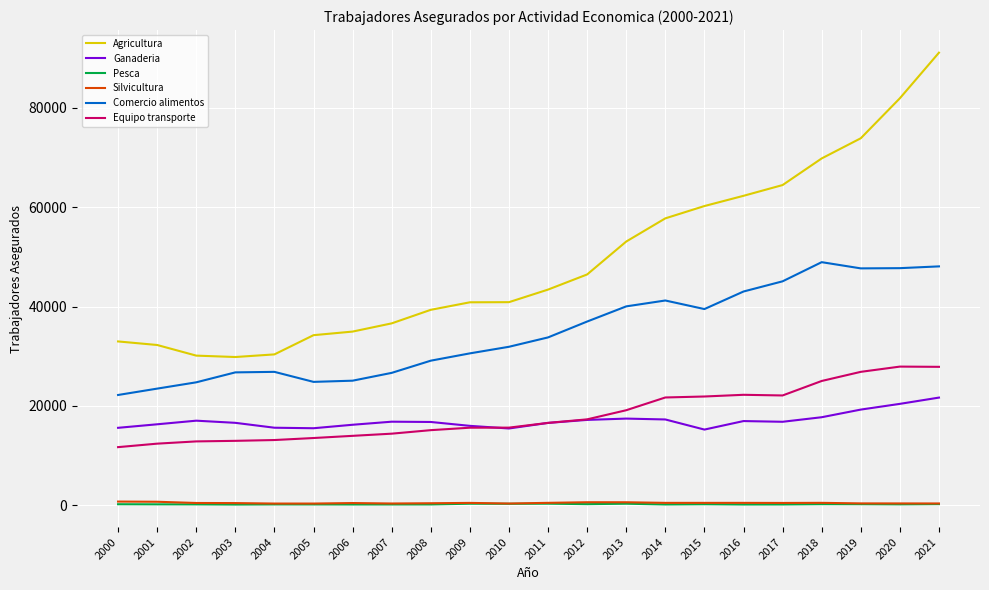

What is the maximum value shown in the chart?

91070